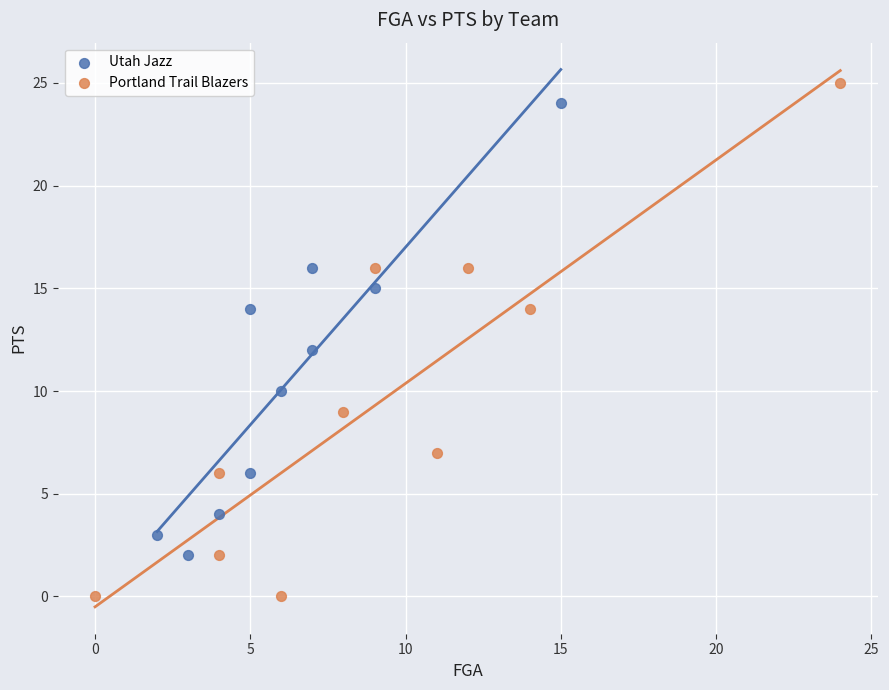

Which series has the widest spread of Y values?

Portland Trail Blazers